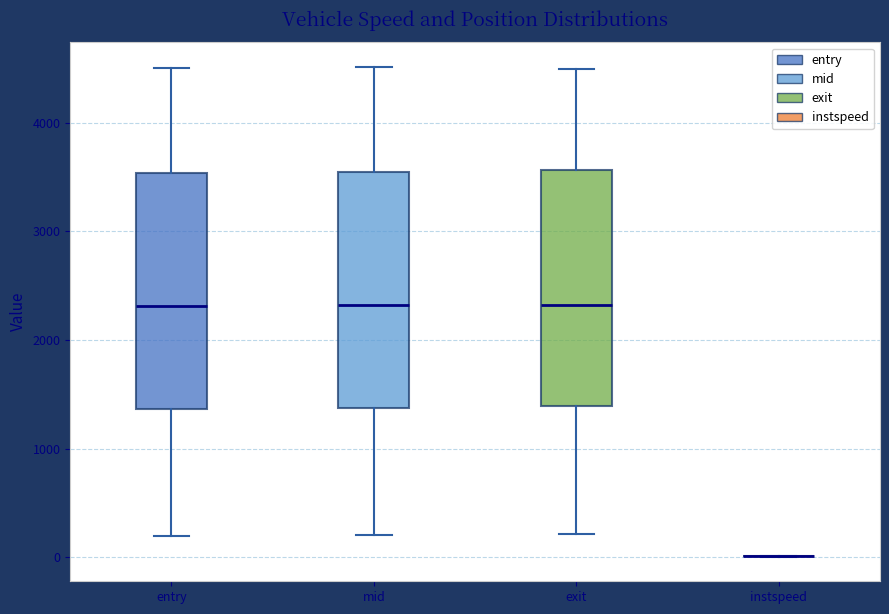

Reading left to right, transcribe this box plot: for each box, give where its median line is, the range the box spans, and where its two whiskers end, as read against the y-axis. The values are not printed on the chart, so give them approximately, as read against the axis.

entry: median 2300, box 1400 to 3500, whiskers 200 to 4500
mid: median 2300, box 1400 to 3500, whiskers 200 to 4500
exit: median 2300, box 1400 to 3600, whiskers 200 to 4500
instspeed: box collapsed to a line at 0, whiskers 0 to 0